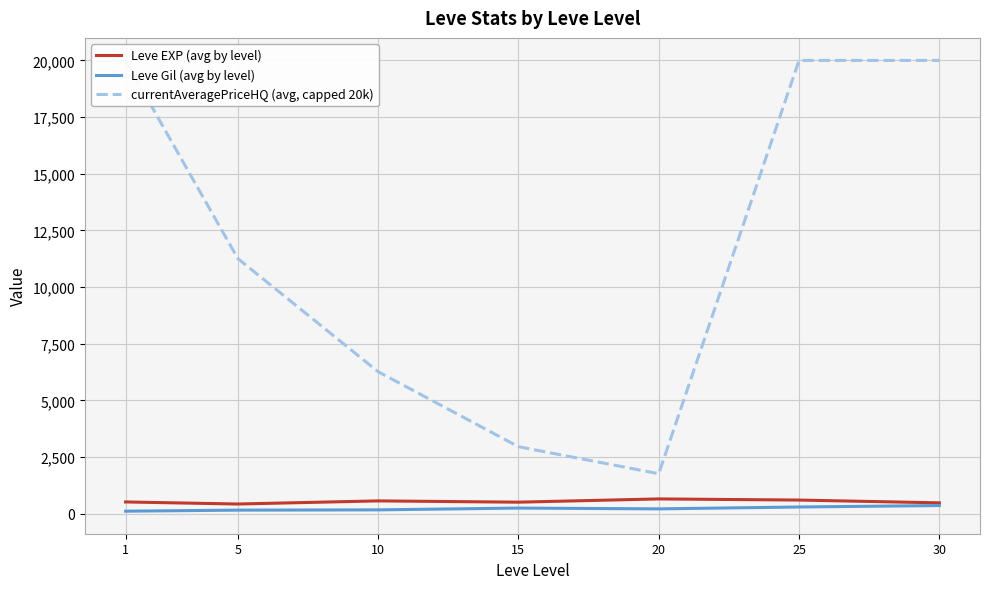

True or false: currentAveragePriceHQ (avg, capped 20k) and Leve EXP (avg by level) intersect in this chart.

False